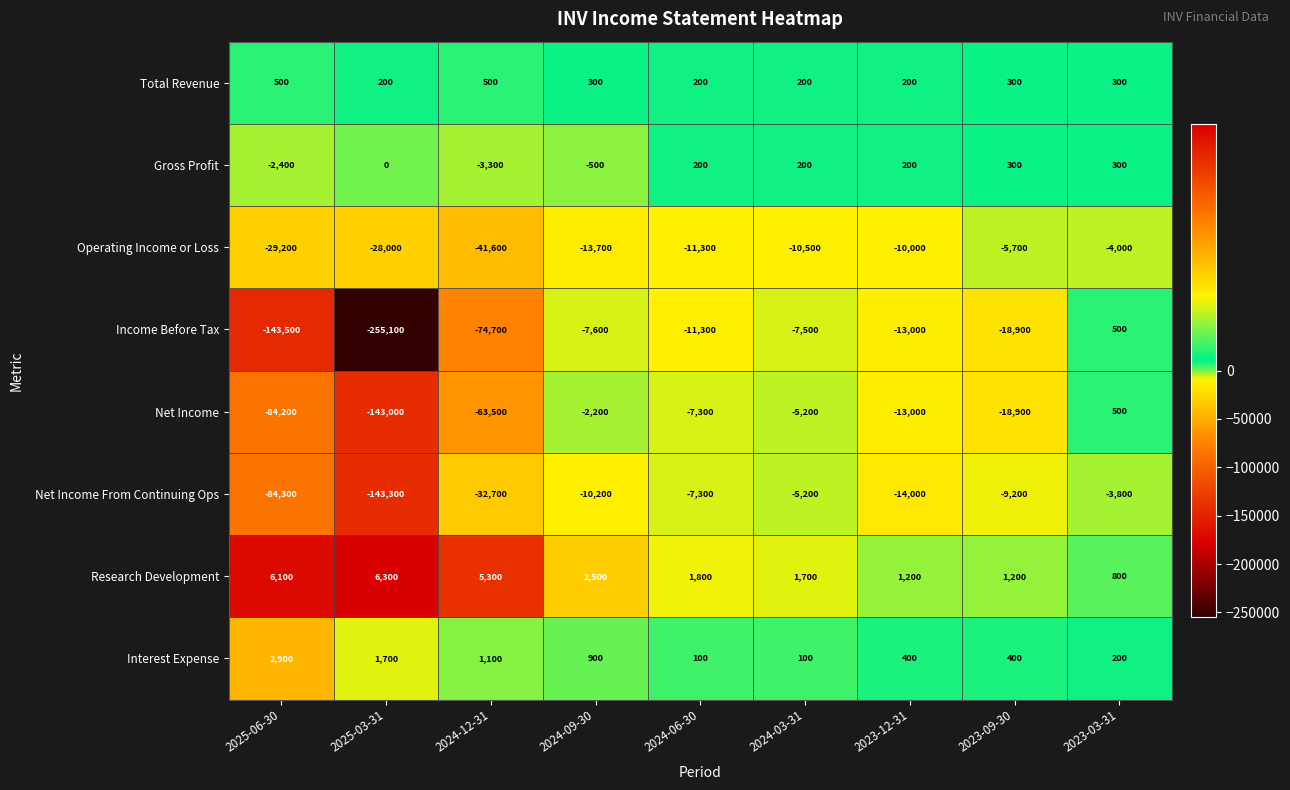

At which category is the sum across all series the highest?

2023-03-31